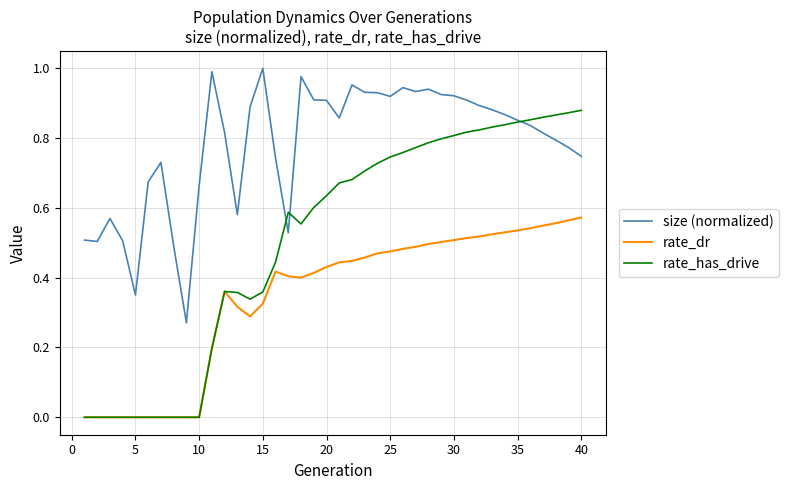

List the series in order of their peak value, lowest first.

rate_dr, rate_has_drive, size (normalized)